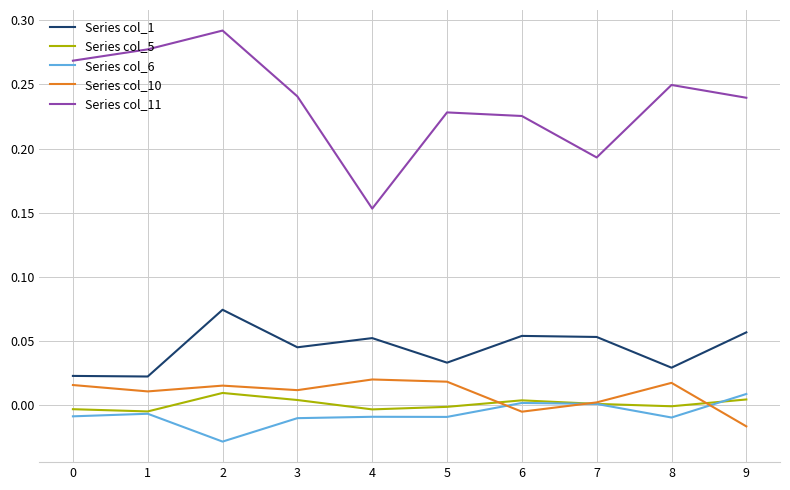

Which category has the highest value across all series?

2